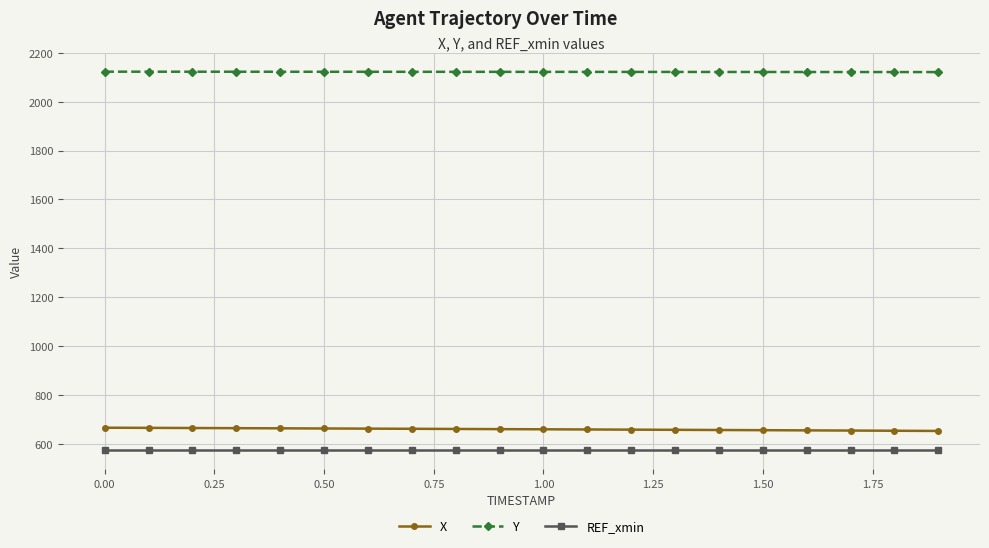

What is the average value of the Y series?

2122.1